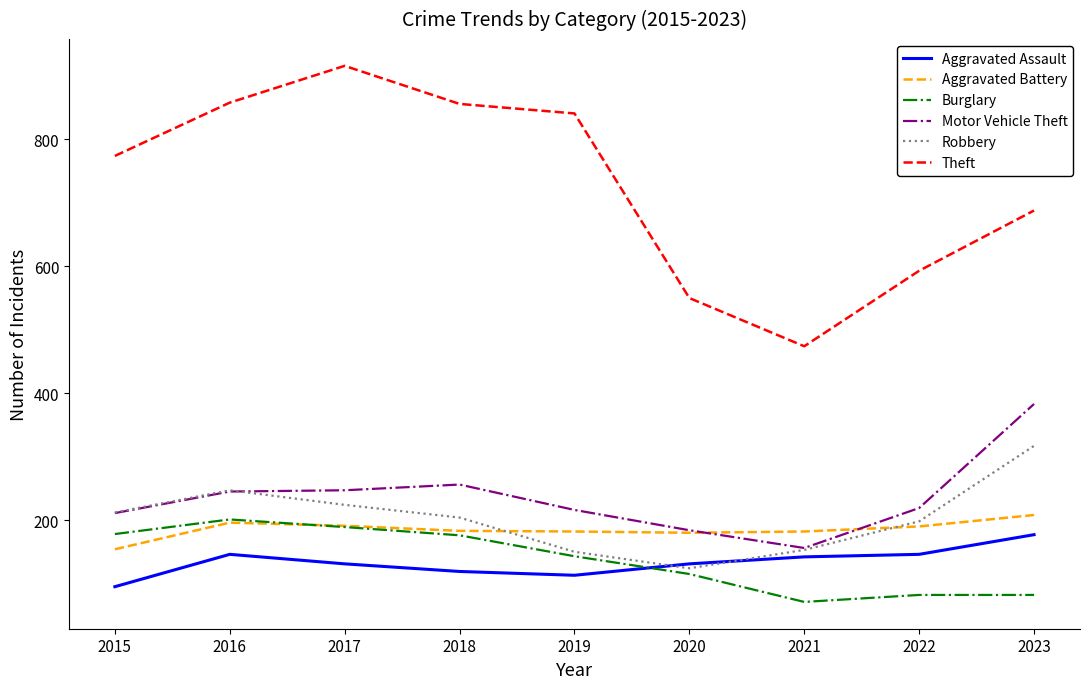

What is the smallest value displayed?

71